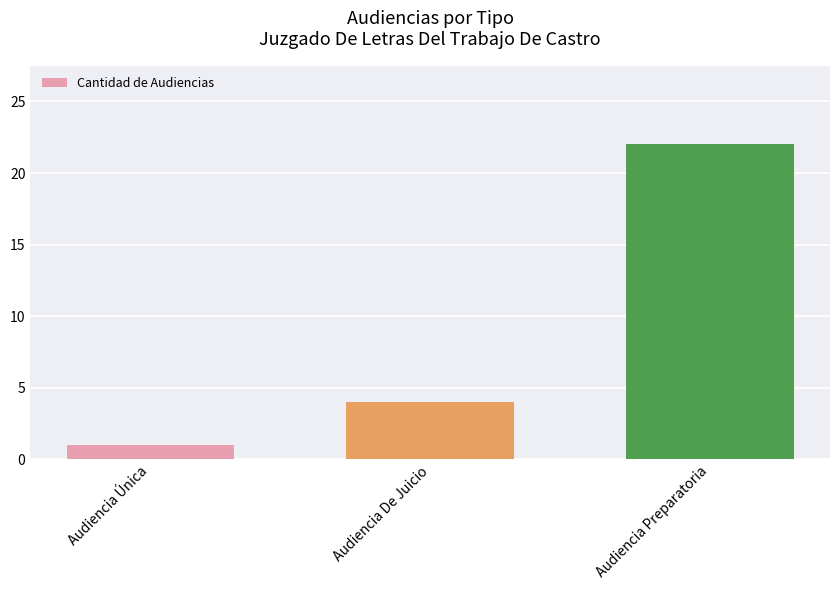

Rank the categories by value from highest to lowest.

Audiencia Preparatoria, Audiencia De Juicio, Audiencia Única